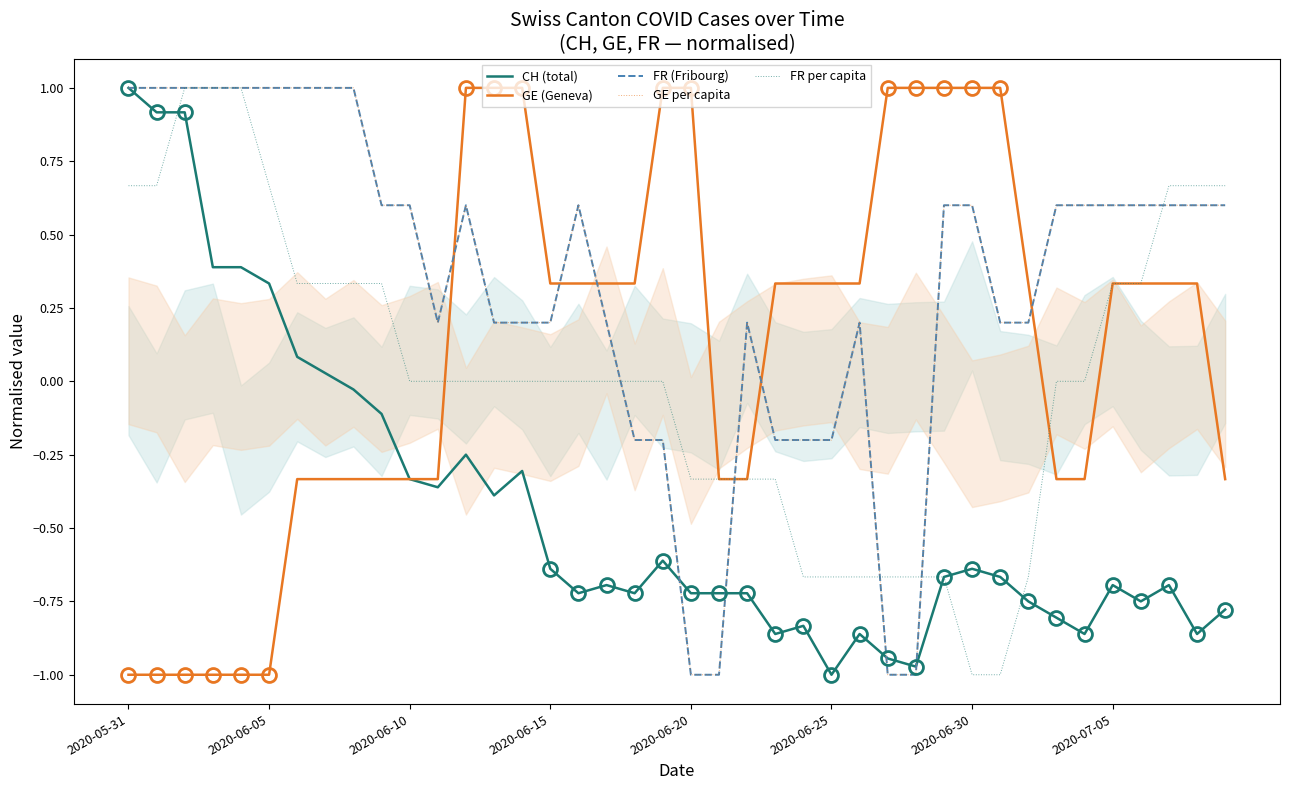

What position from the left is 34?

35